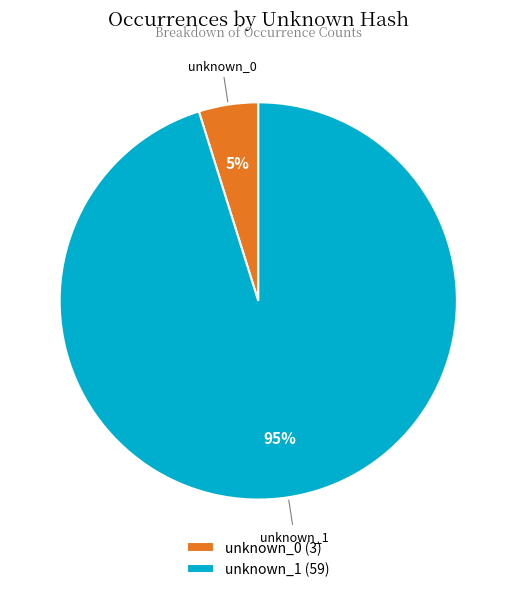

To the nearest percent, what is the average slice percentage?

50%